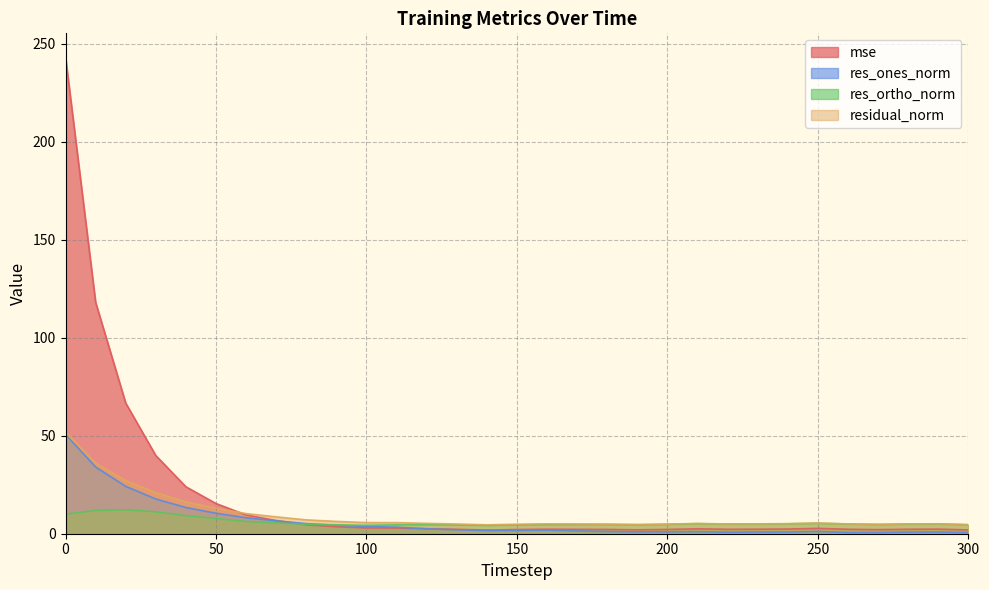

Count the number of categories in the chart.

31